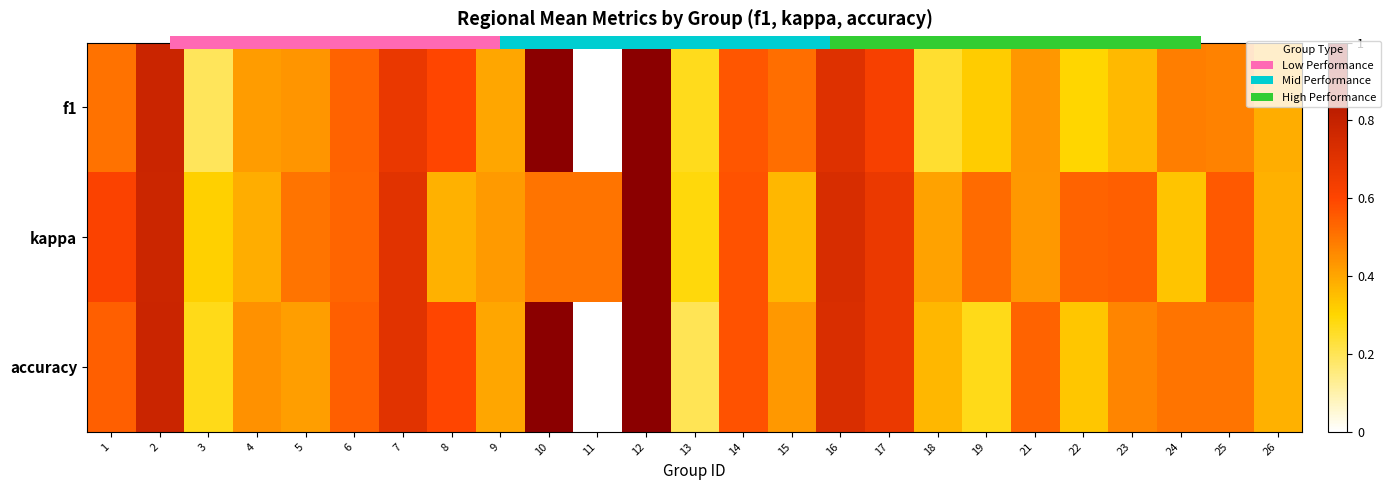

At 19, list the series in order from smallest to largest.

accuracy, f1, kappa